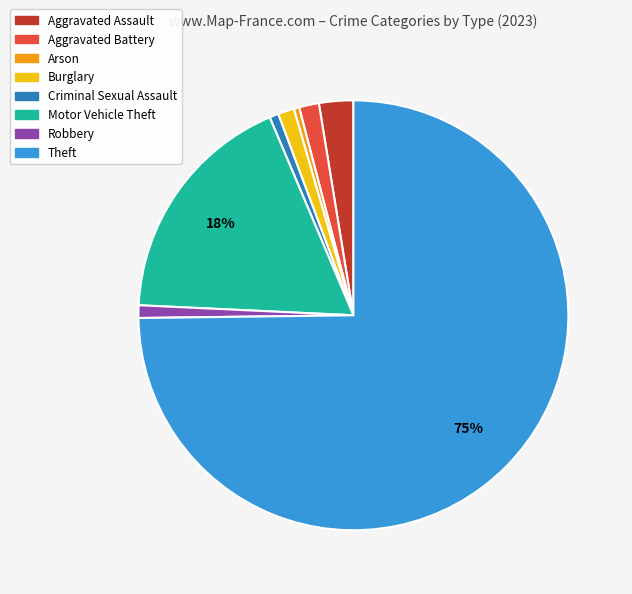

How many segments does this pie chart have?

8